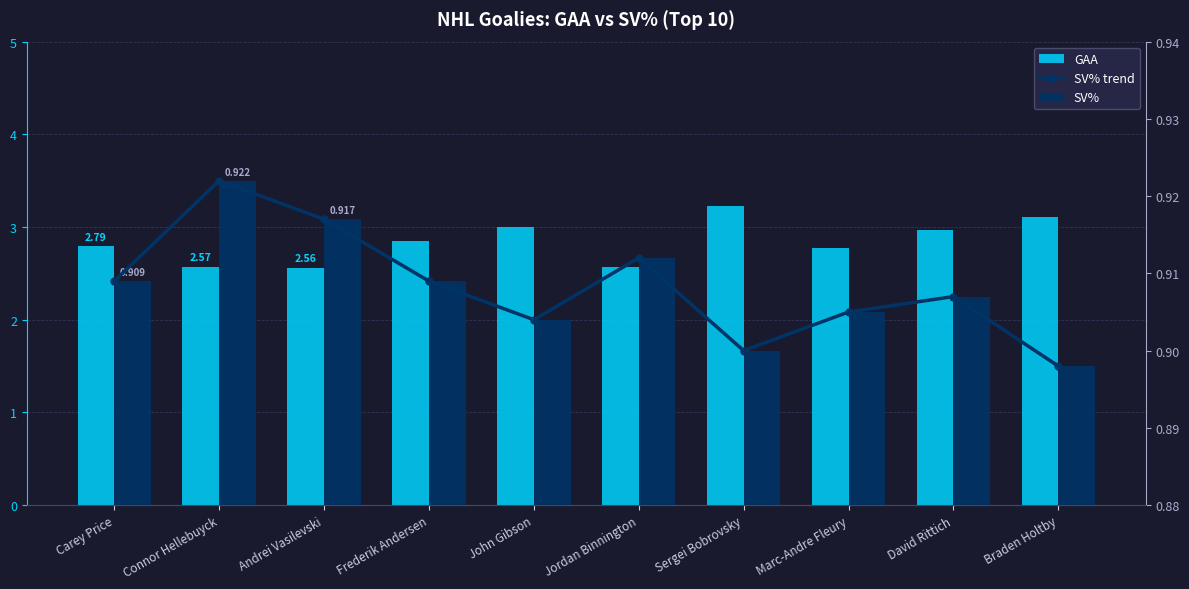

Rank the series at Marc-Andre Fleury from highest to lowest value.

GAA, SV% trend, SV%